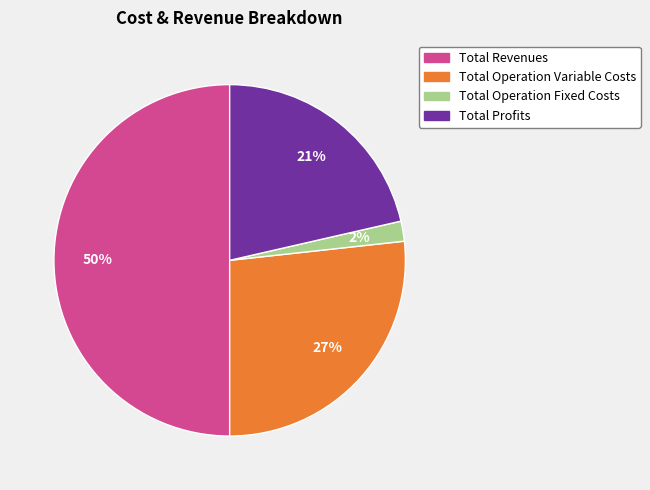

To the nearest percent, what is the difference between the largest and smallest slice percentages?

48%